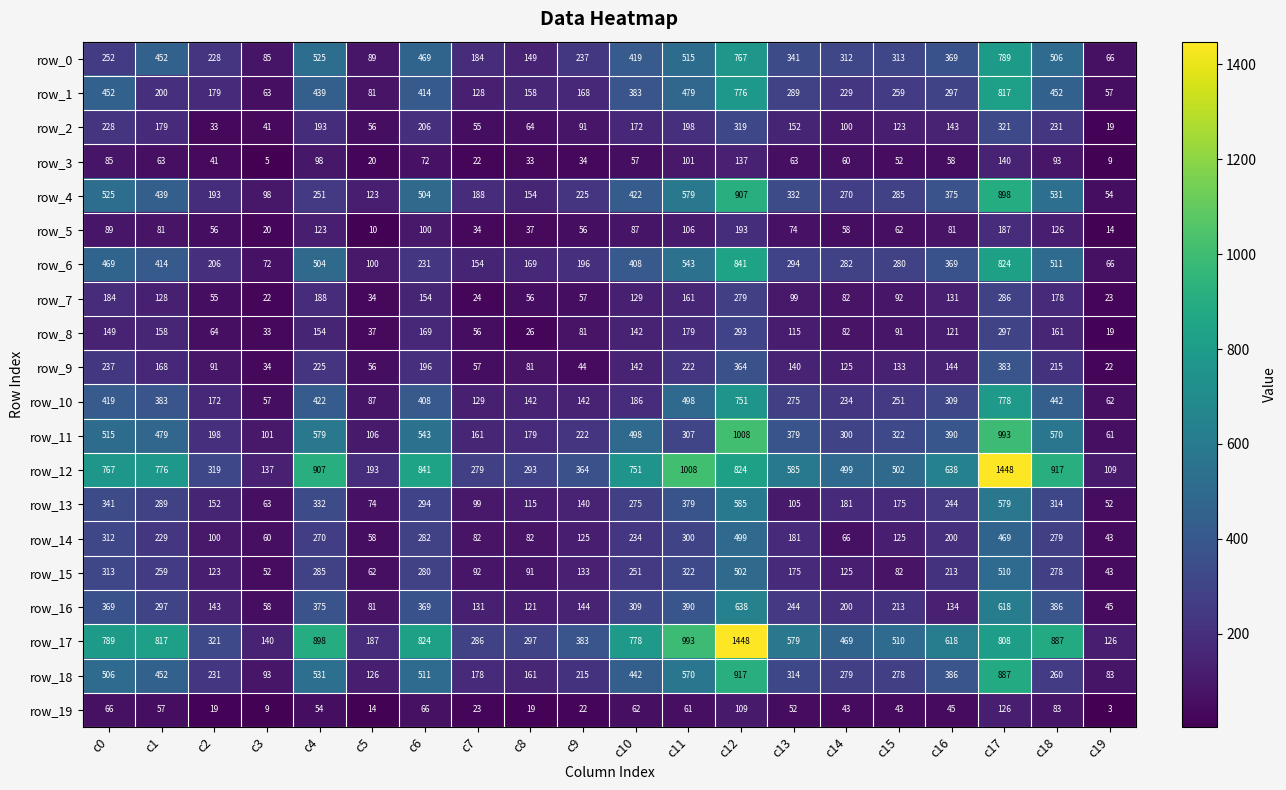

How many data points in row_11 are less than 379?

10